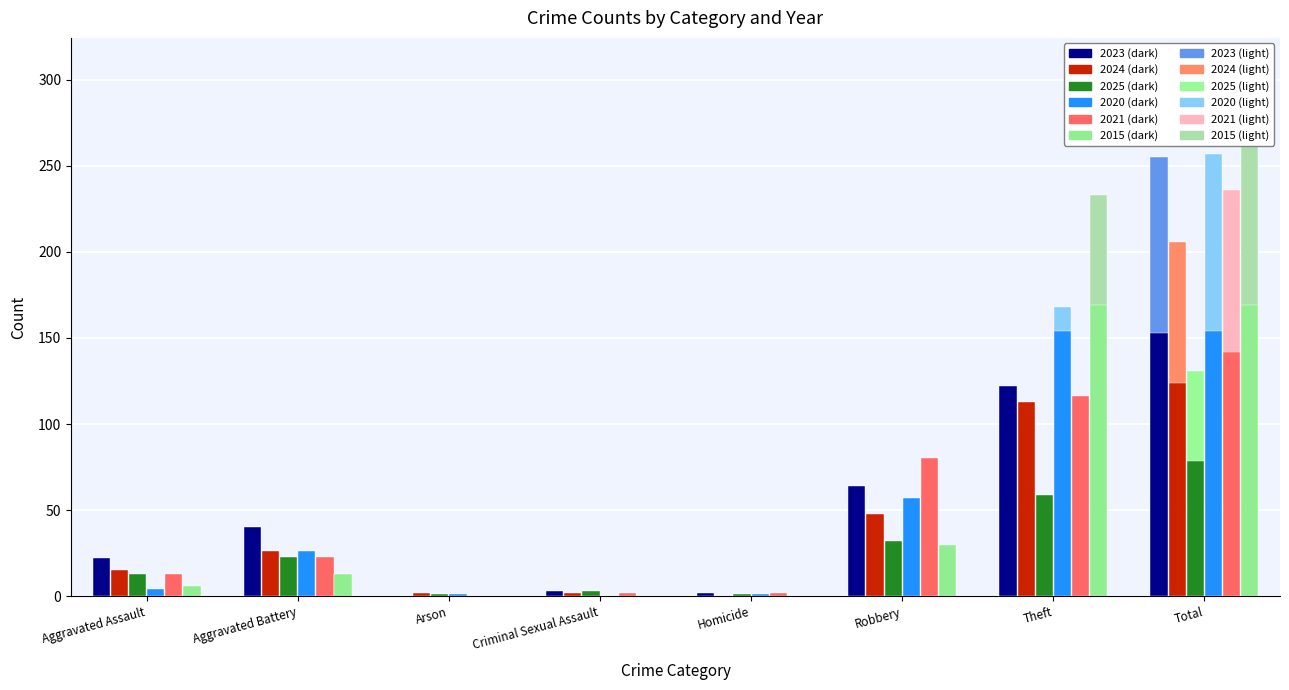

What is the highest value of the 2025 (light) series?

131